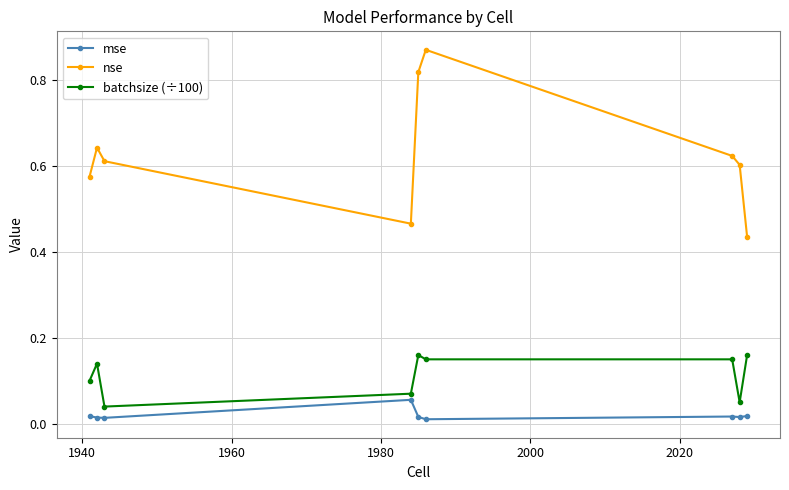

Which series has the largest total across all categories?

nse